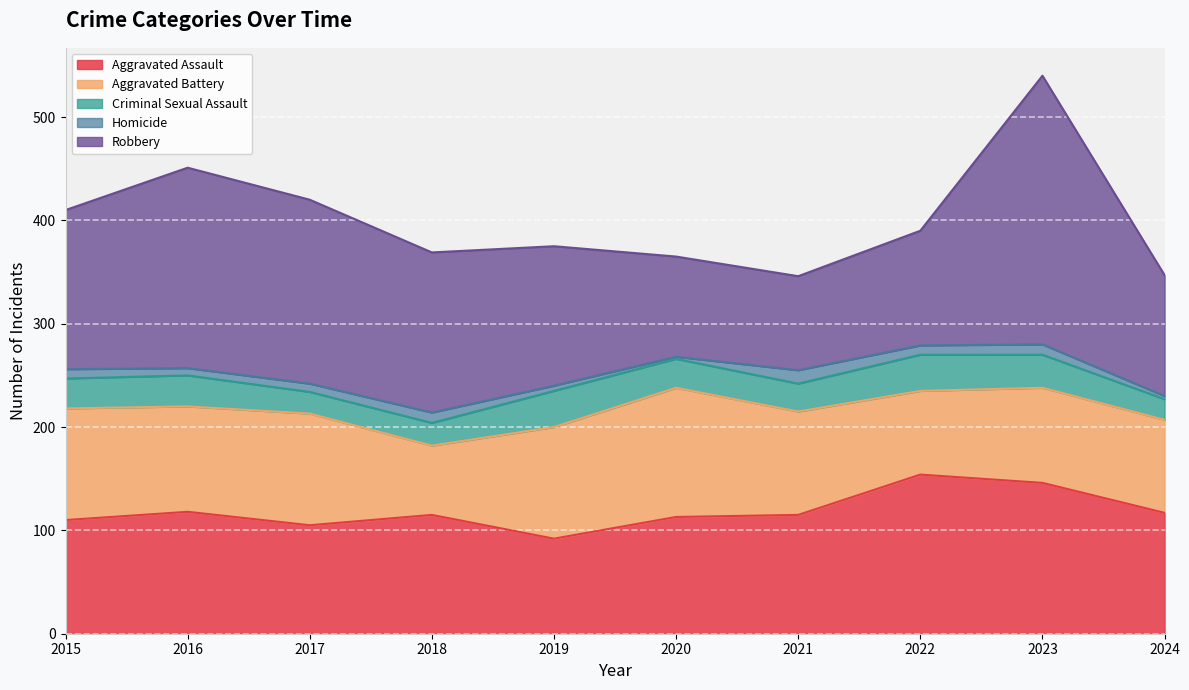

The Aggravated Assault series shows 118 at 2016. True or false?

True